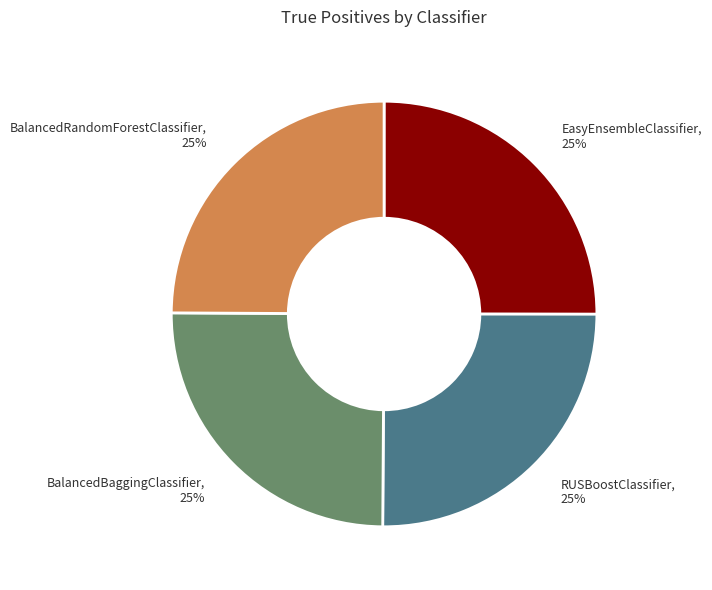

Is it true that EasyEnsembleClassifier is 25% of the pie?

True